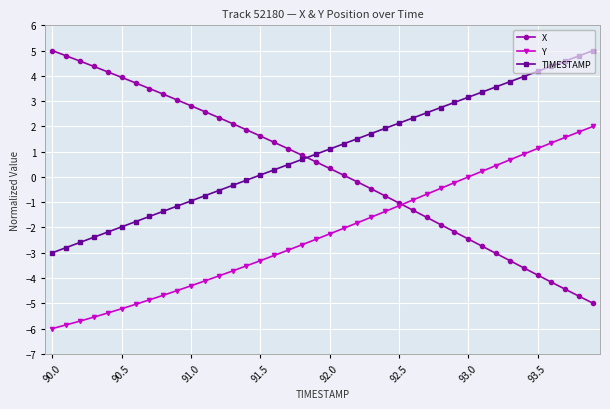

Which series has the largest range (max minus min)?

X